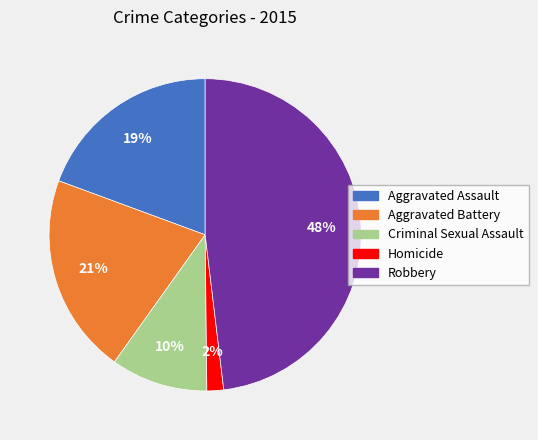

Combined, do Robbery and Criminal Sexual Assault account for over 50%?

Yes